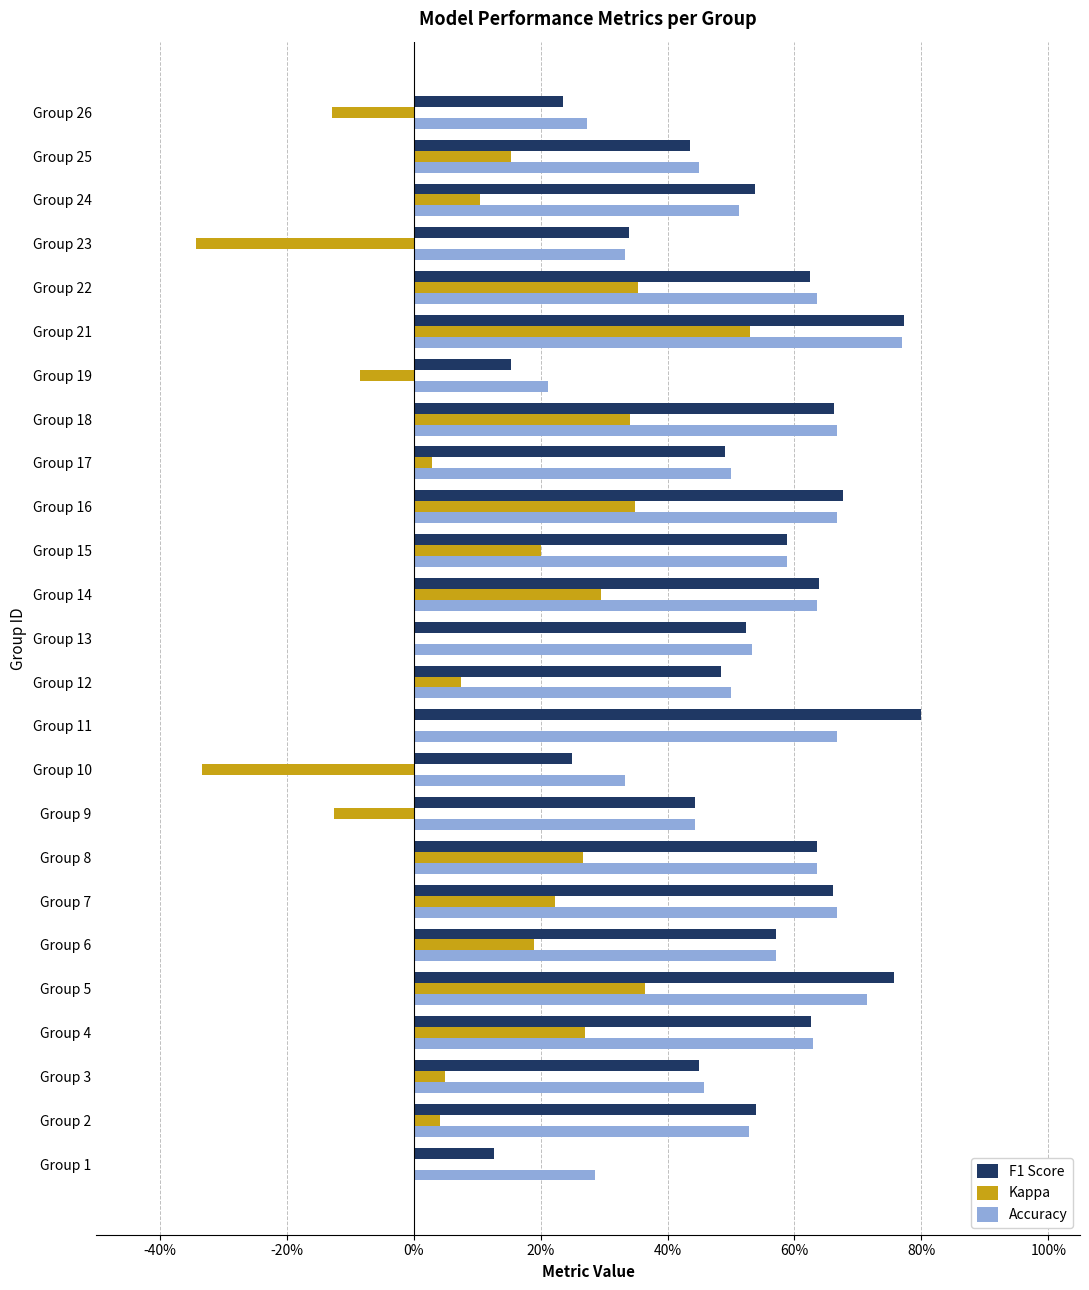

What are all the series names shown in the legend?

F1 Score, Kappa, Accuracy